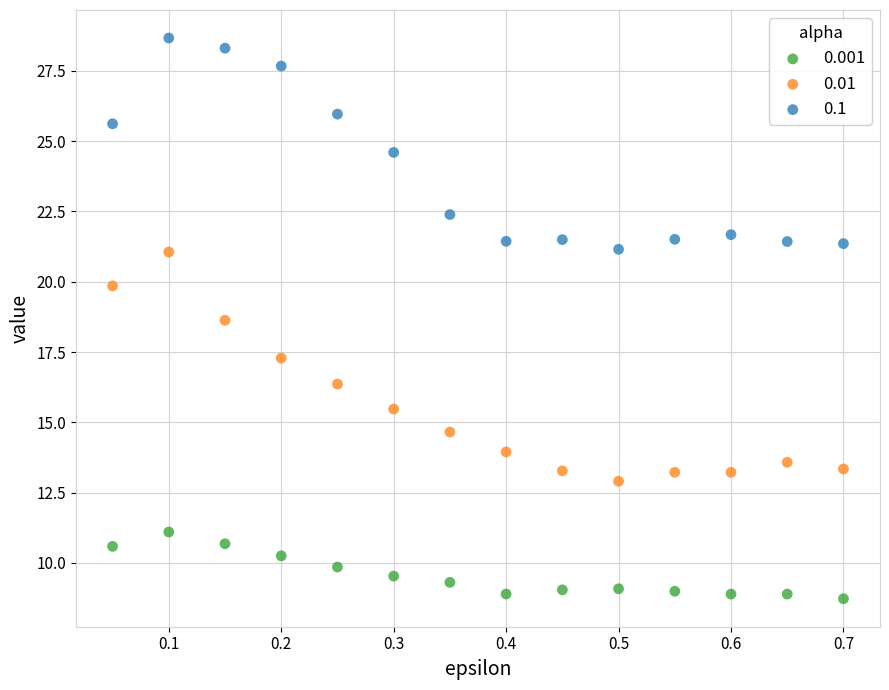

Across all data points, what is the range of X values (max minus min)?

0.6